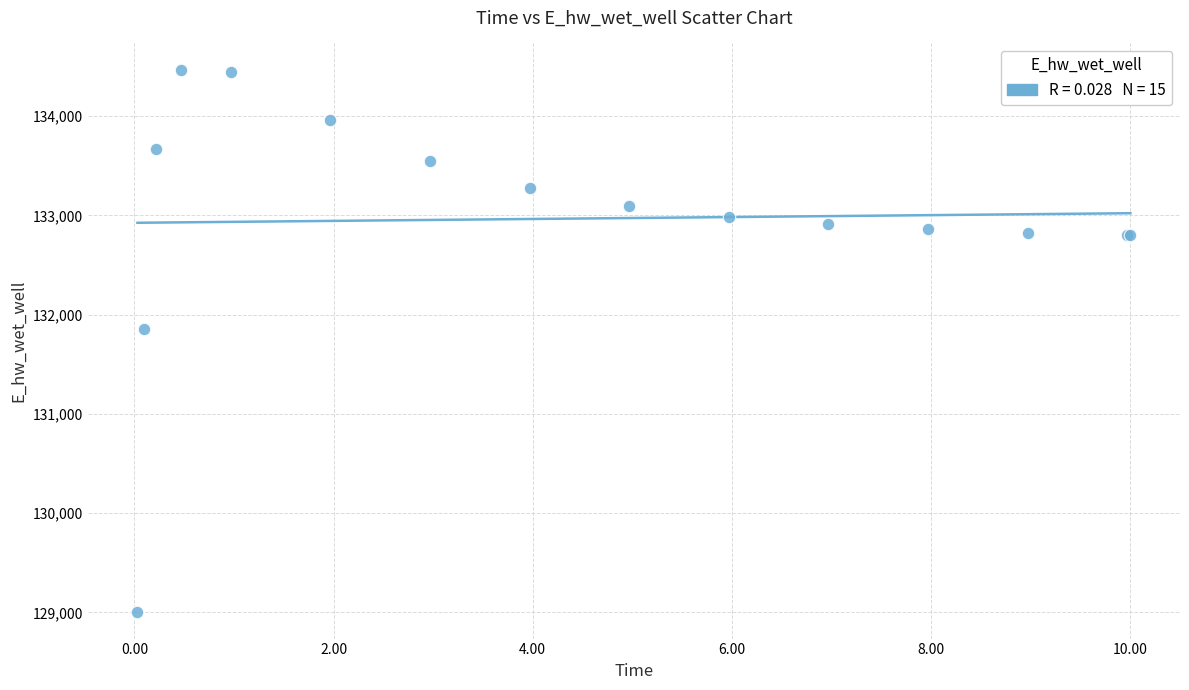

What Y value in the scatter plot is closest to 131734?

131852.3